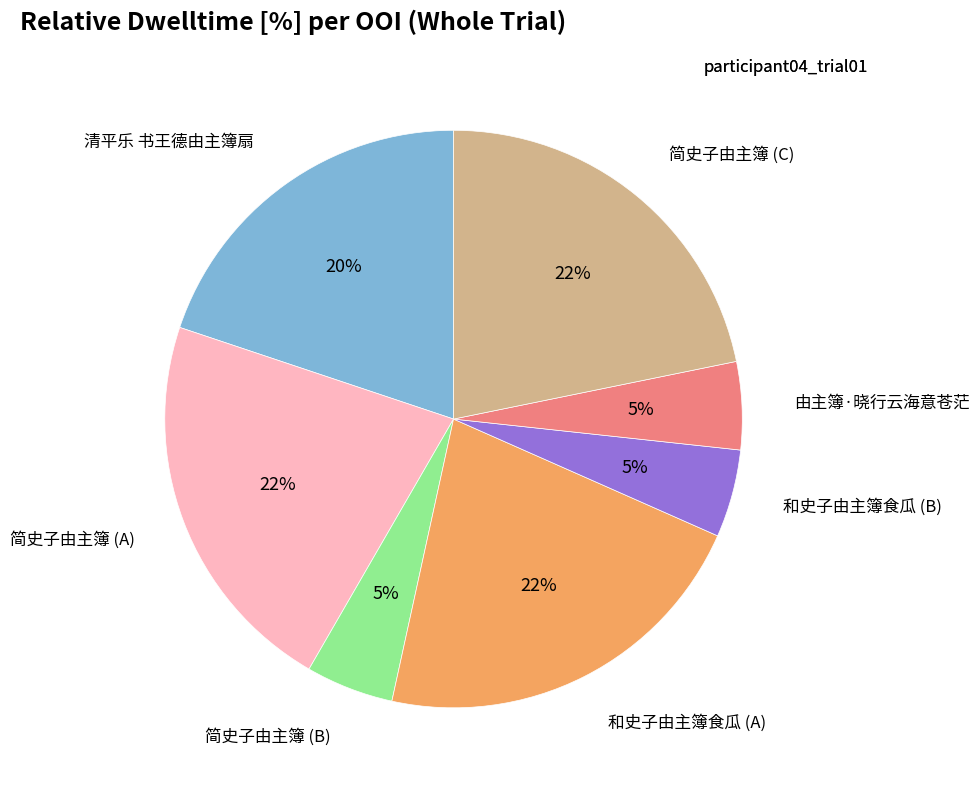

To the nearest percent, what is the average slice percentage?

14%